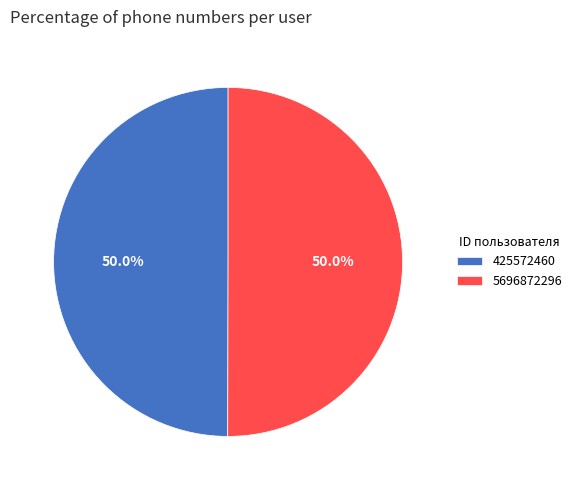

True or false: 5696872296 accounts for 41% of the total.

False